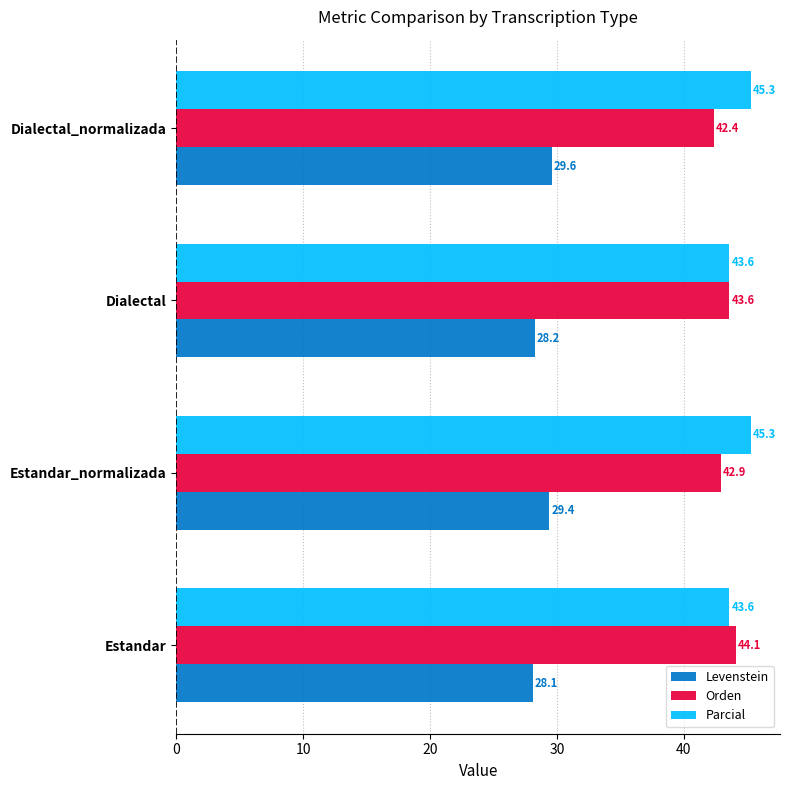

What is the difference between the highest and lowest values at Dialectal_normalizada?

15.7